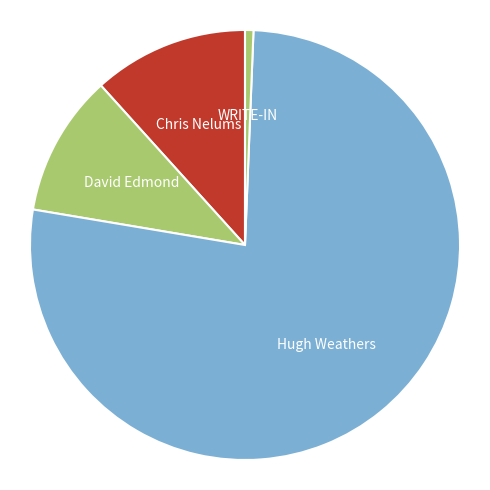

Count the number of slices in the pie.

4